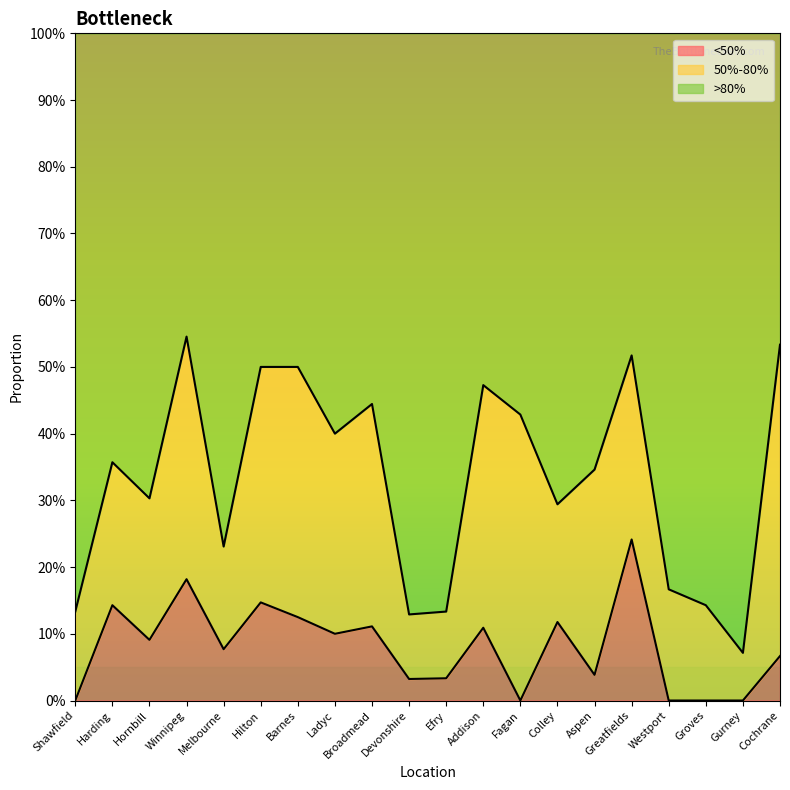

How many values in the <50% series exceed 0?

15